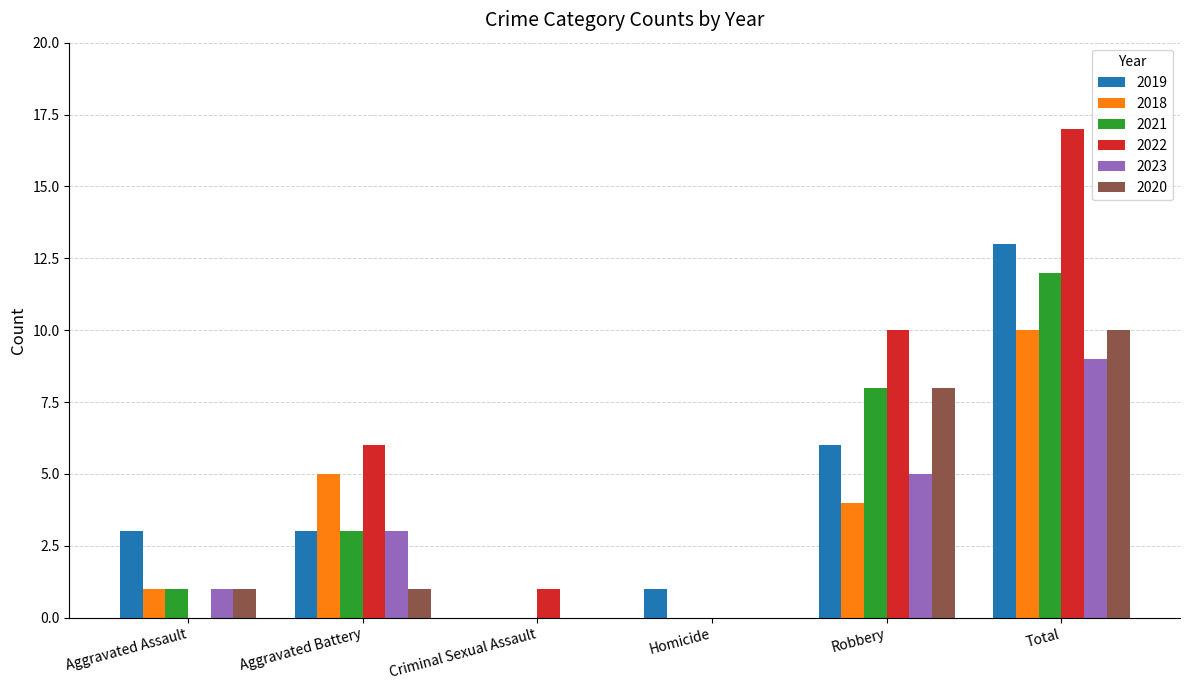

At which label does 2018 first exceed 4?

Aggravated Battery